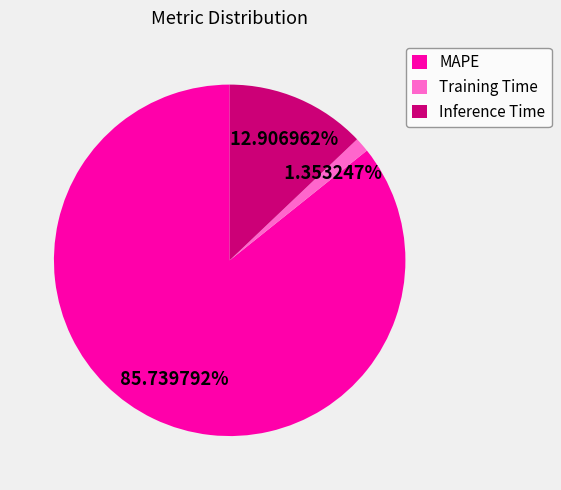

How many slices are in this pie chart?

3